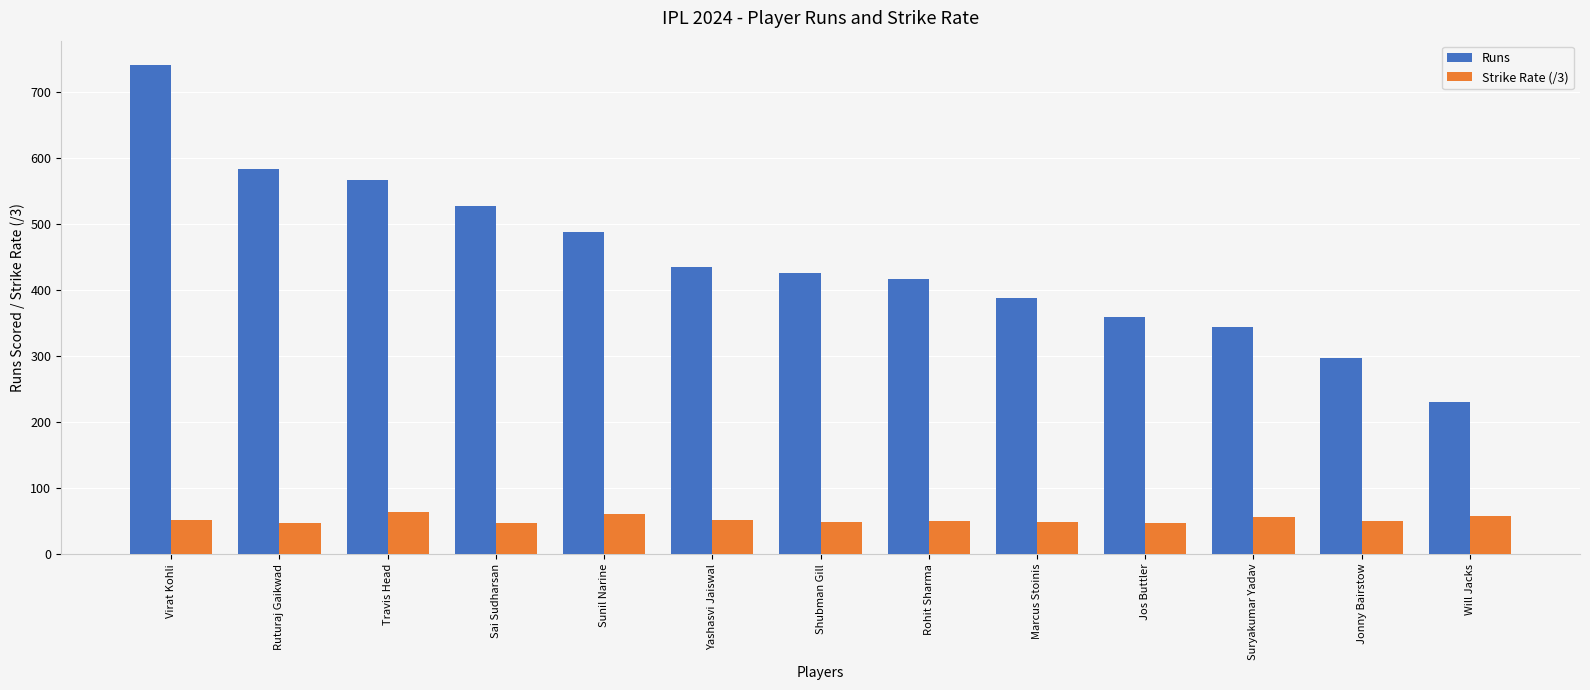

Which series has the largest total across all categories?

Runs